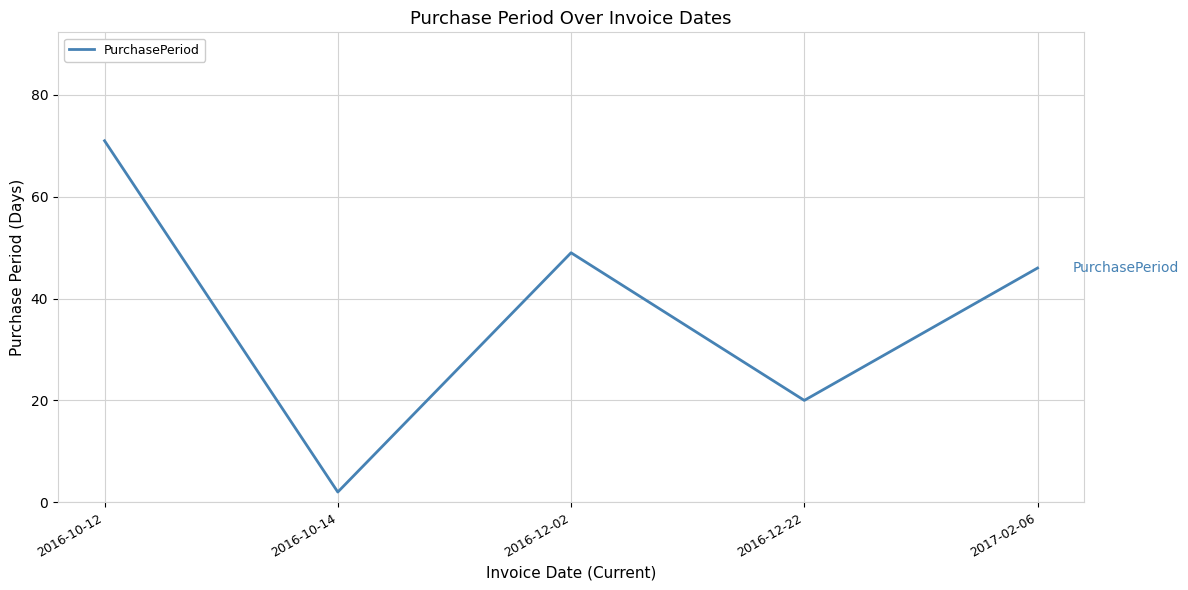

Reading right to left, what are all the values shown in this chart?

2017-02-06=46	2016-12-22=20	2016-12-02=49	2016-10-14=2	2016-10-12=71